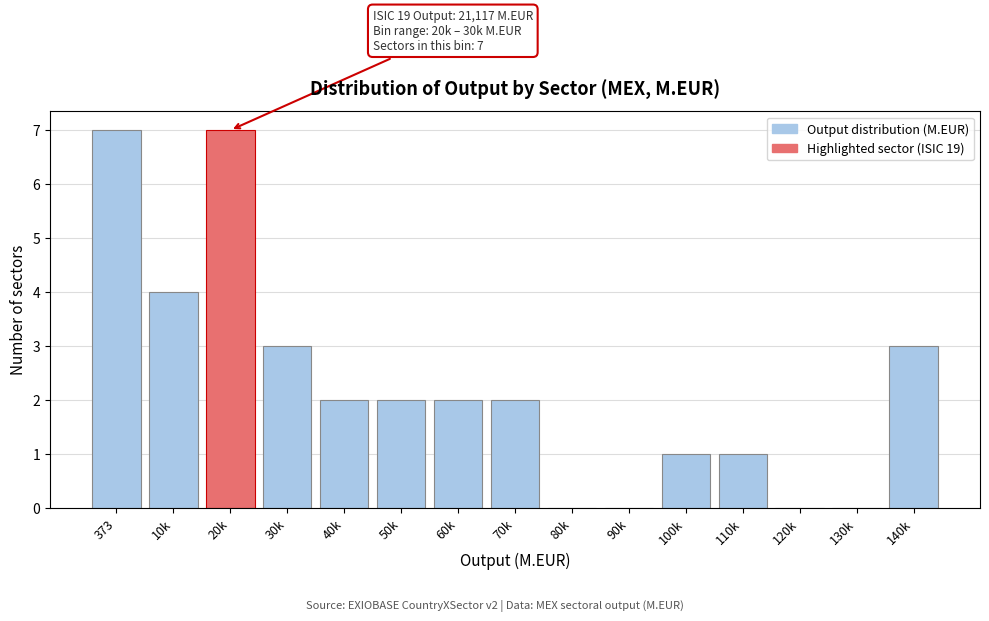

Is it true that the value at 30k is 1?

False